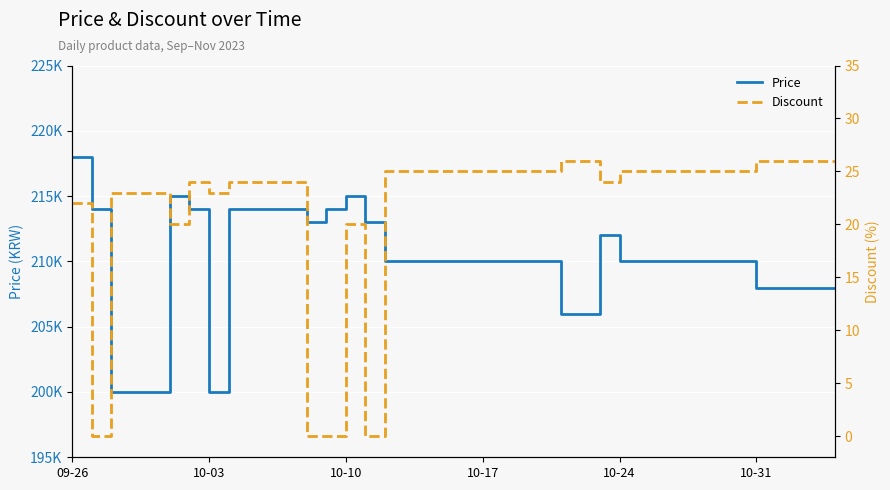

True or false: Price and Discount cross at least once.

False